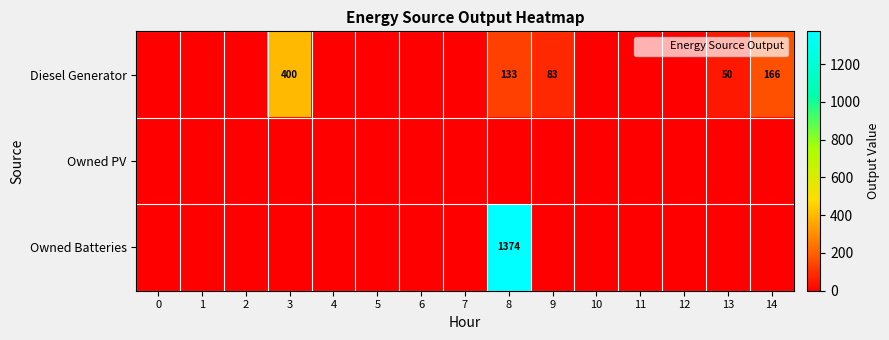

At which category is the sum across all series the highest?

8